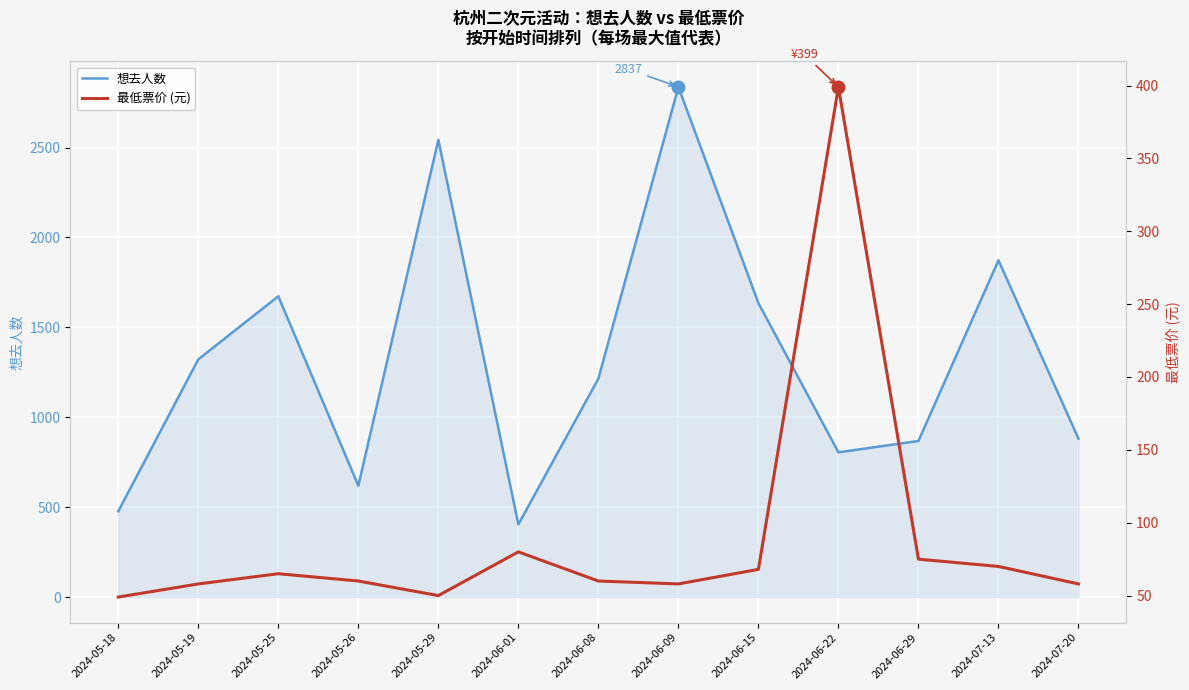

Which label corresponds to the smallest value in the chart?

2024-05-18